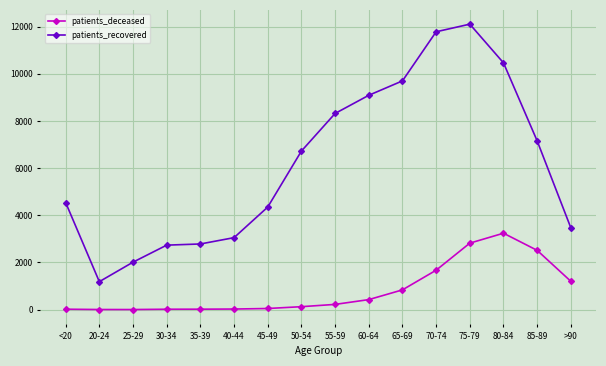

What is the total value across all series at 65-69?

10538